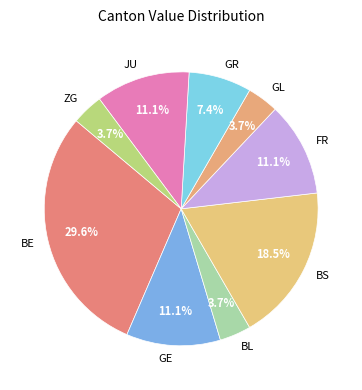

To the nearest percent, what is the difference between the BE and BL slice percentages?

26%